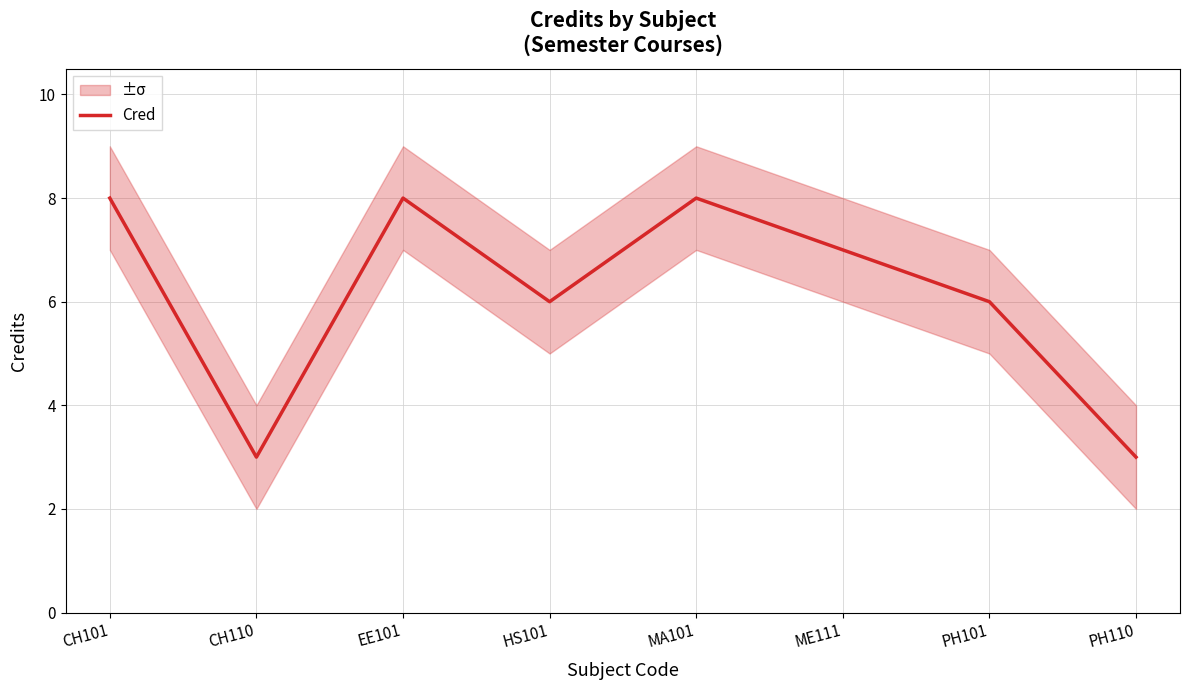

Approximately how many times larger is the value at ME111 compared to EE101?

0.9